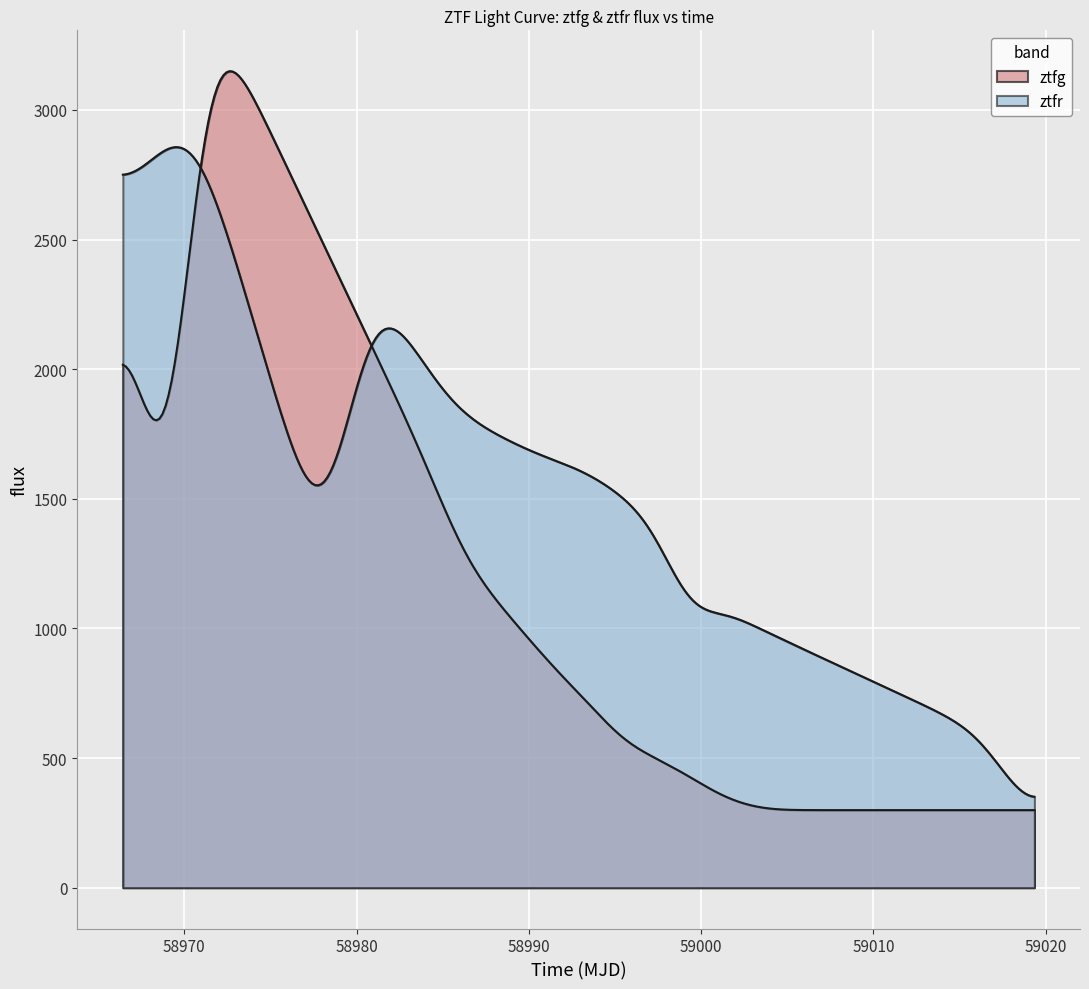

True or false: ztfg has a value of 1363.2 at 2.

False